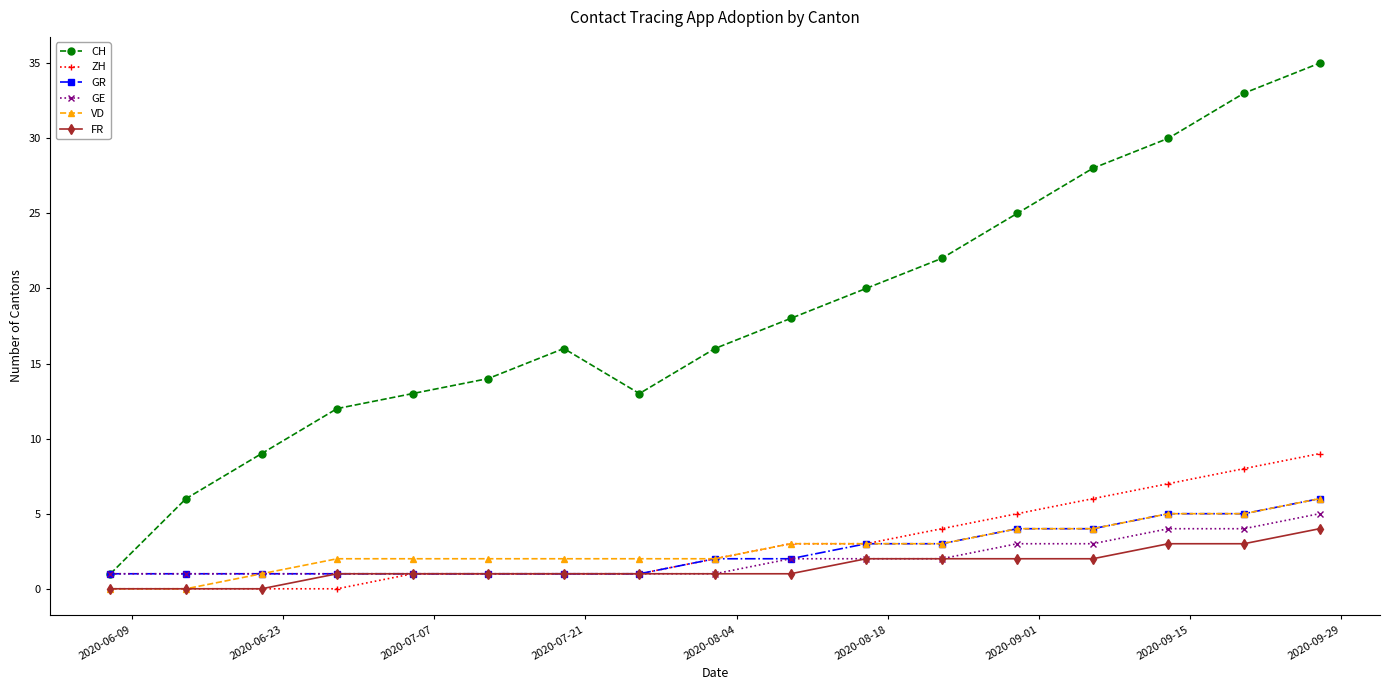

True or false: CH and VD intersect in this chart.

False